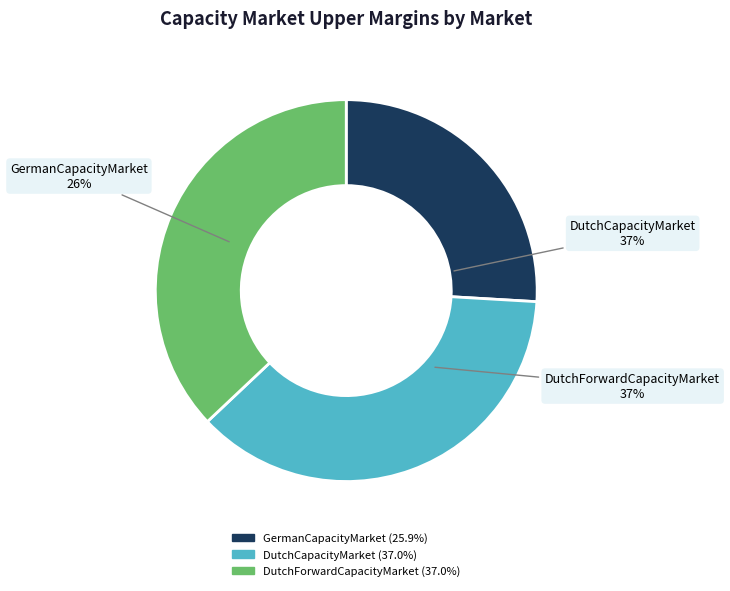

What is the total percentage of DutchForwardCapacityMarket and DutchCapacityMarket?

74.1%